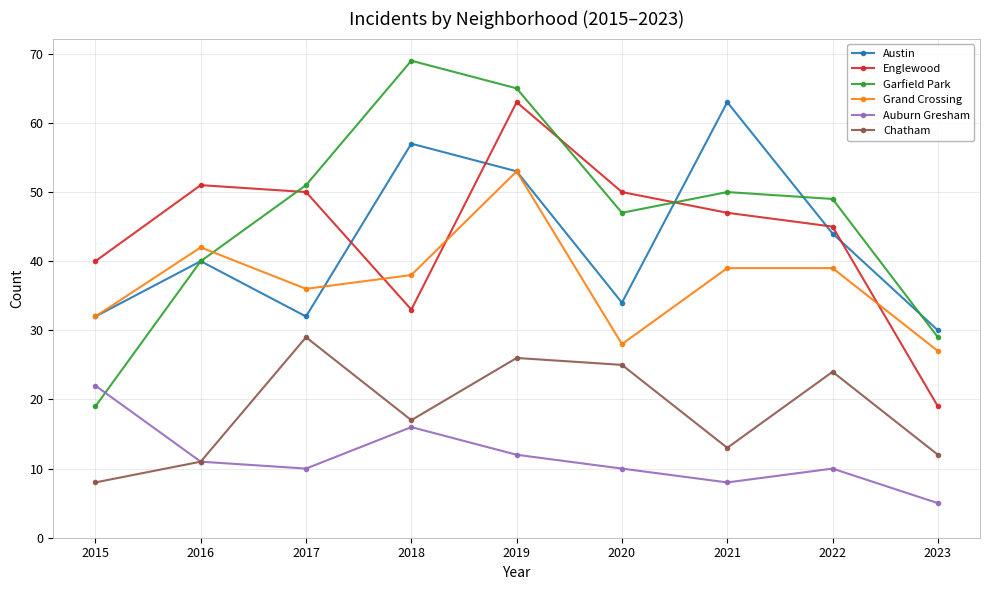

Does the chart display data point markers on the line(s)?

Yes